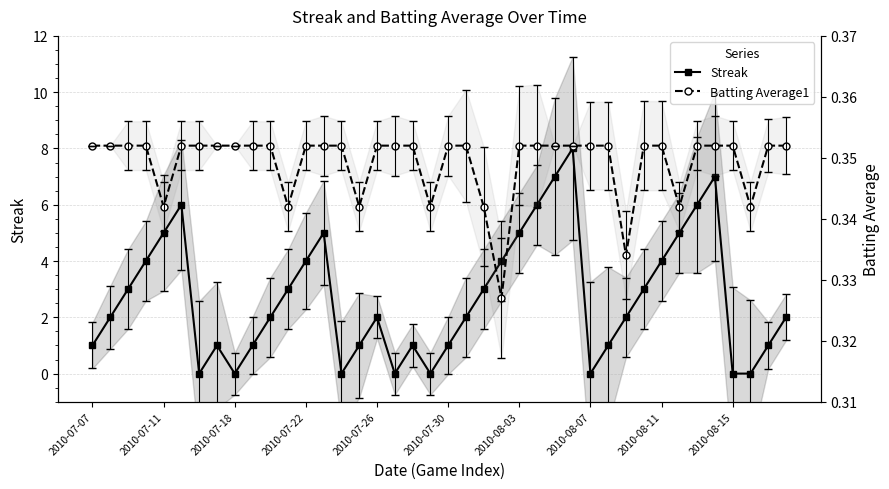

What is the sum of the Streak values at 20 and 34?

7.0